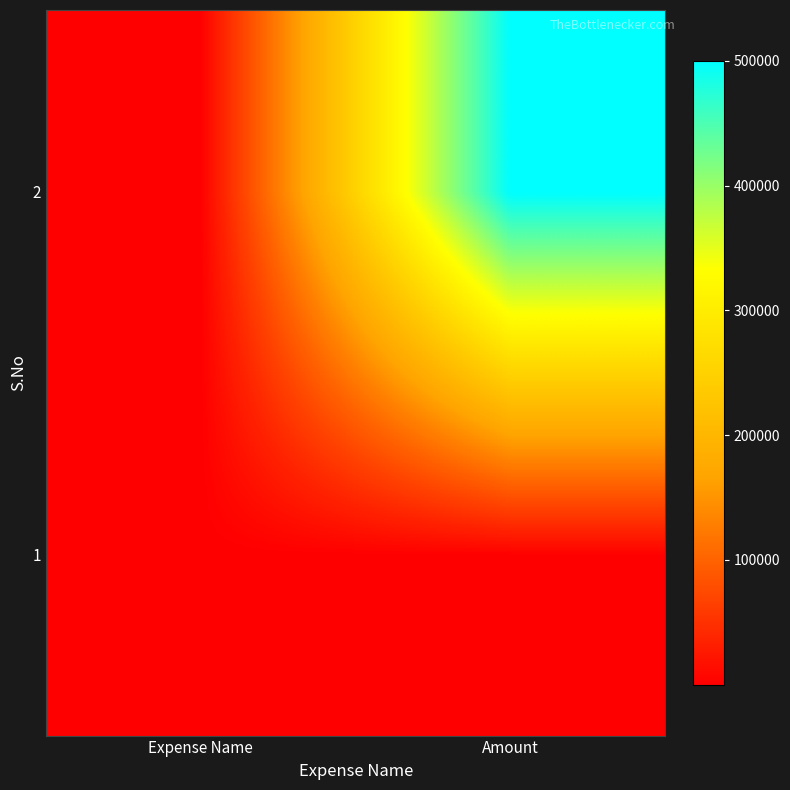

Rank the series at Expense Name from lowest to highest value.

1, 2